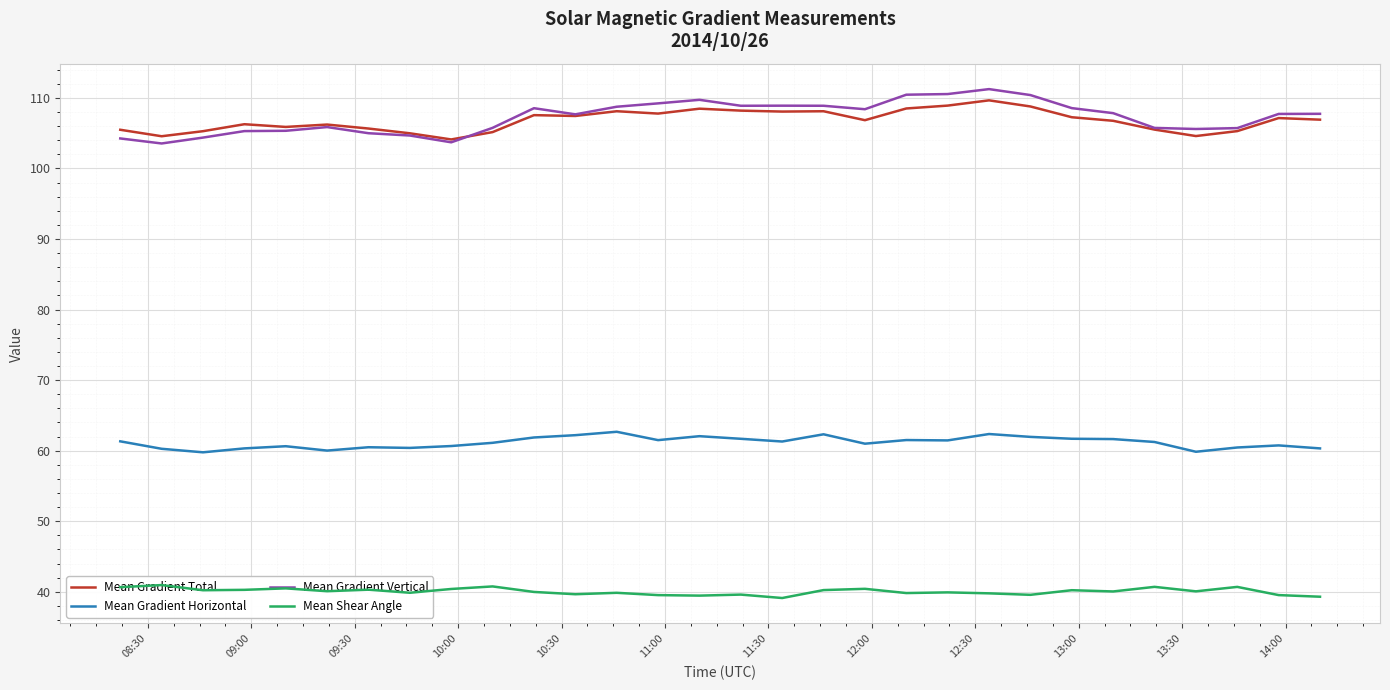

What are all the series names shown in the legend?

Mean Gradient Total, Mean Gradient Horizontal, Mean Gradient Vertical, Mean Shear Angle